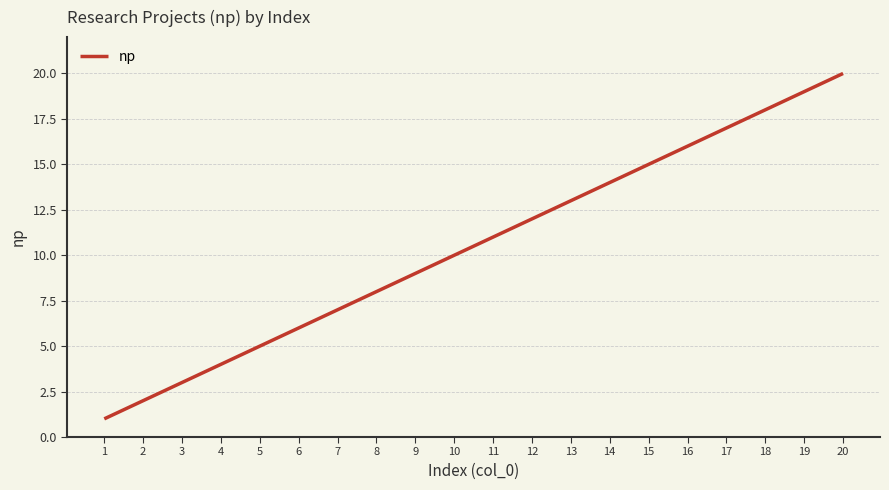

Which label corresponds to the smallest value in the chart?

1